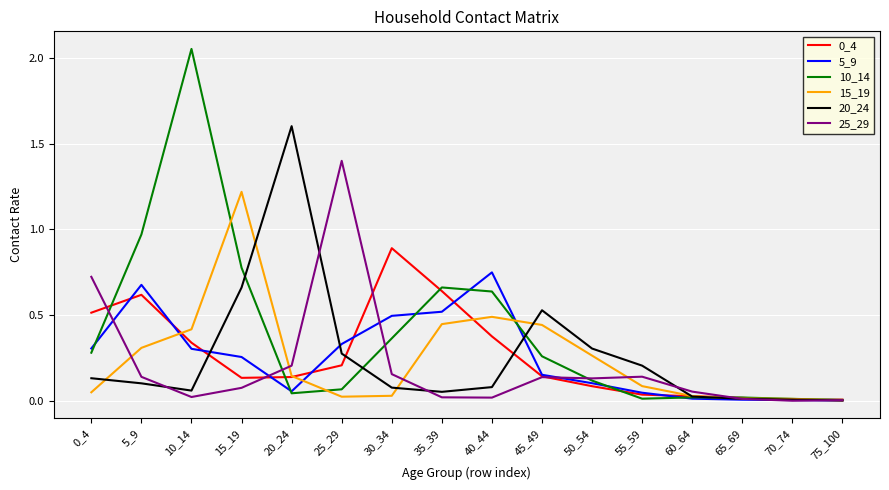

Which label corresponds to the largest value in the chart?

10_14